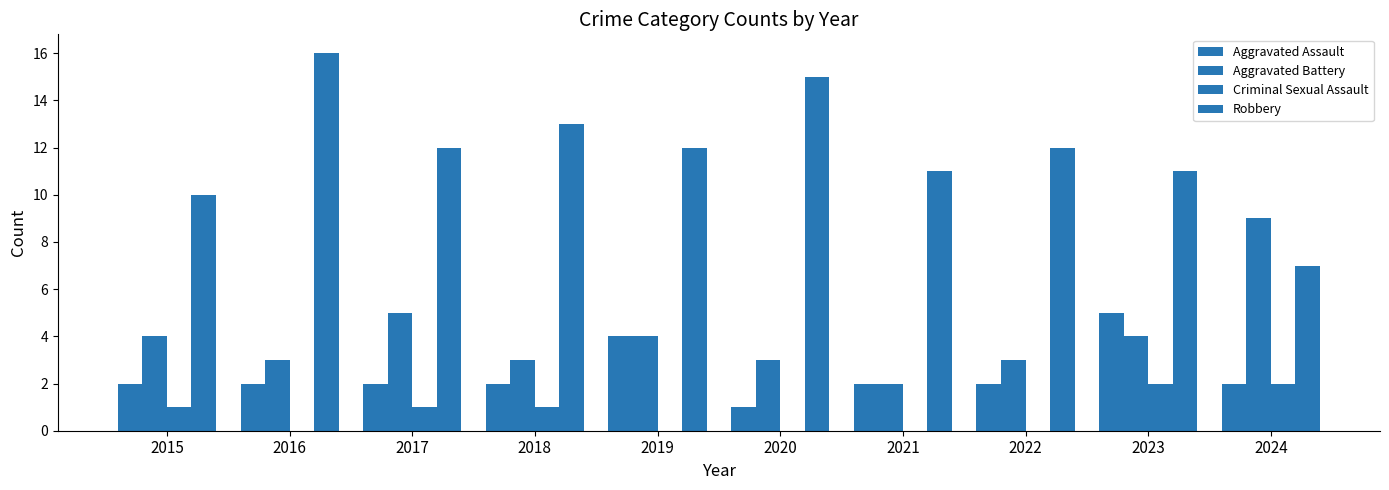

What is the value of the Robbery bar at the 5th from the left?

12